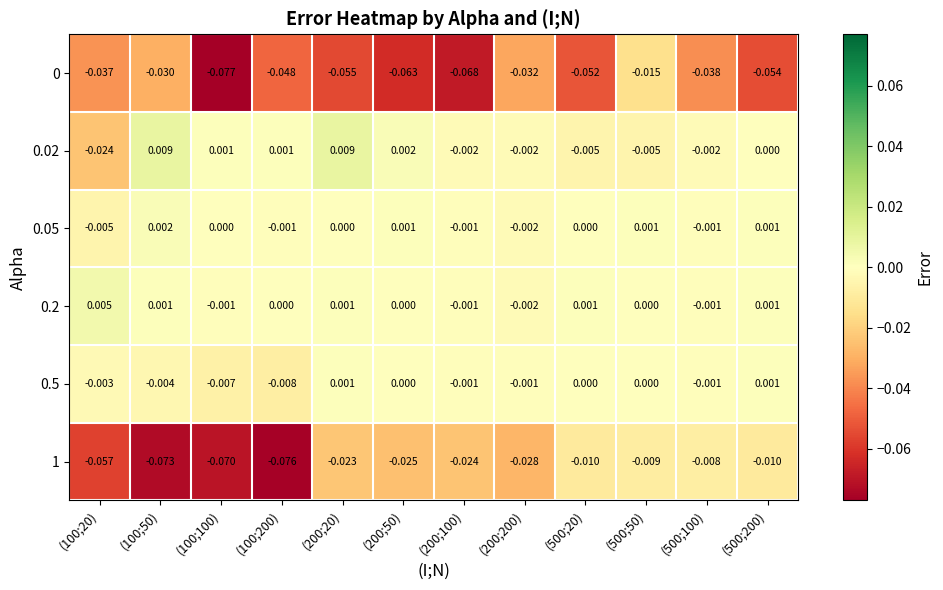

Count the number of categories in the chart.

12